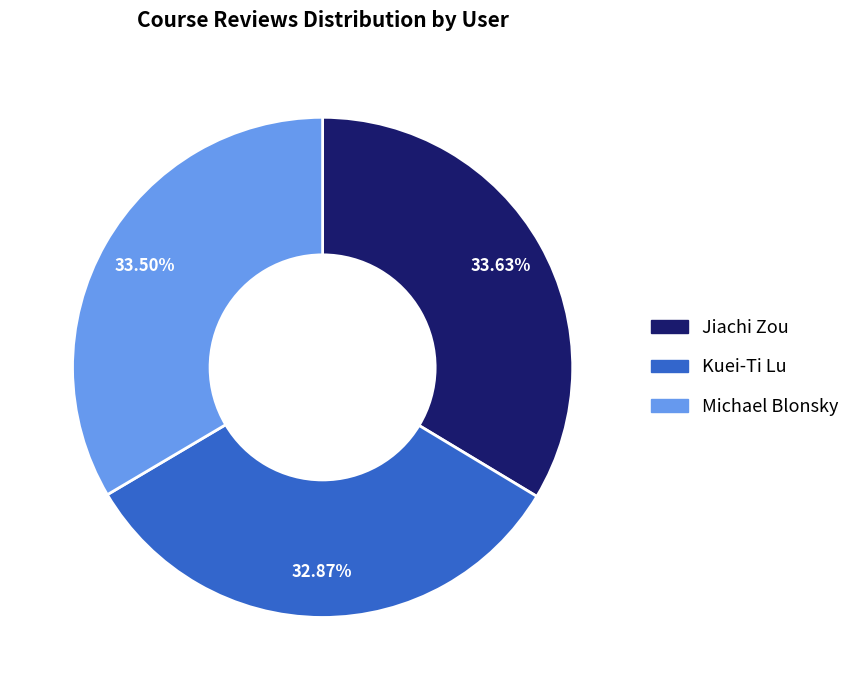

Which slice is the smallest?

Kuei-Ti Lu